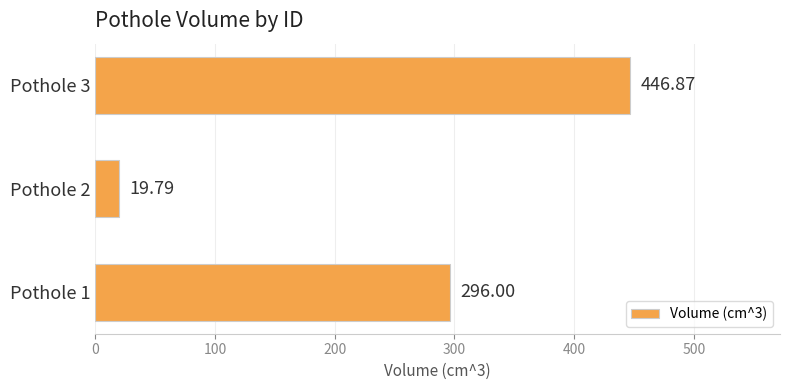

Rank the categories by value from highest to lowest.

Pothole 3, Pothole 1, Pothole 2